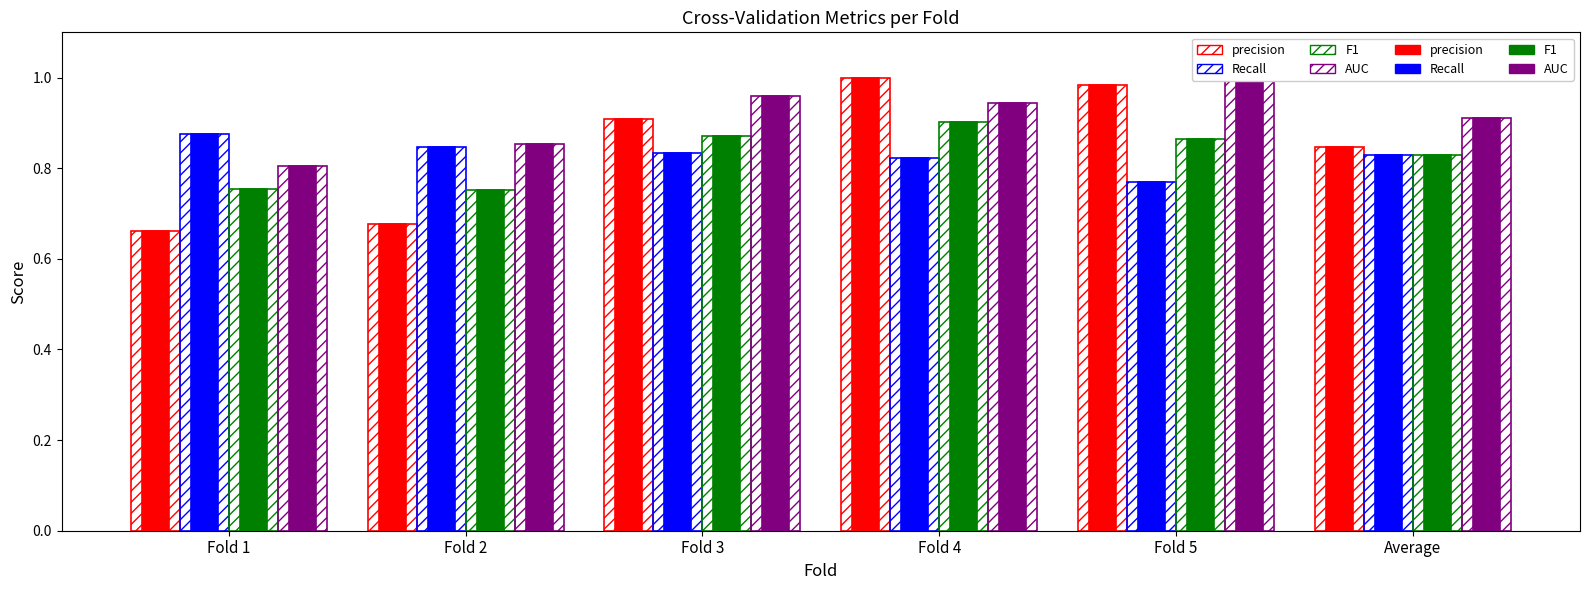

How many data points does each series have?

6